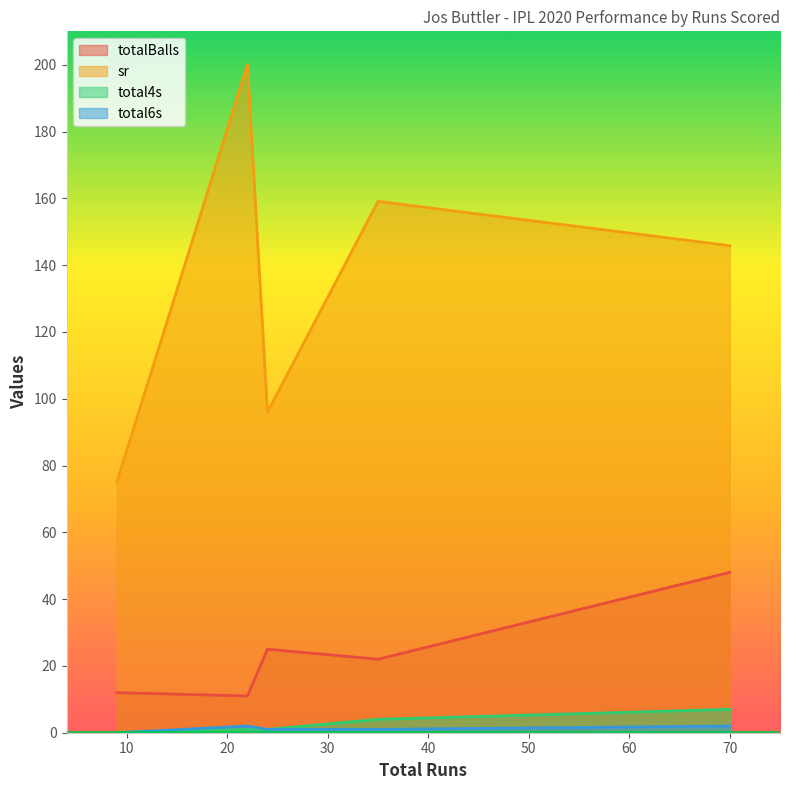

What is the value of the total4s point at the 2nd from the left?

1.0